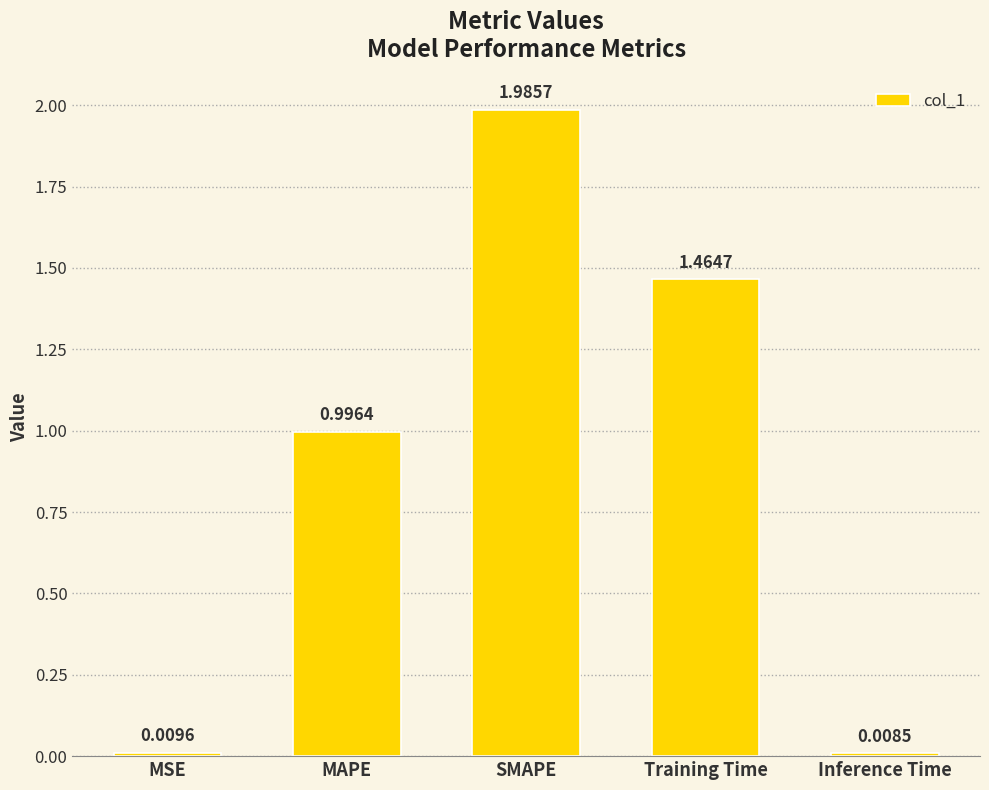

True or false: the data shows 3.6 at SMAPE.

False